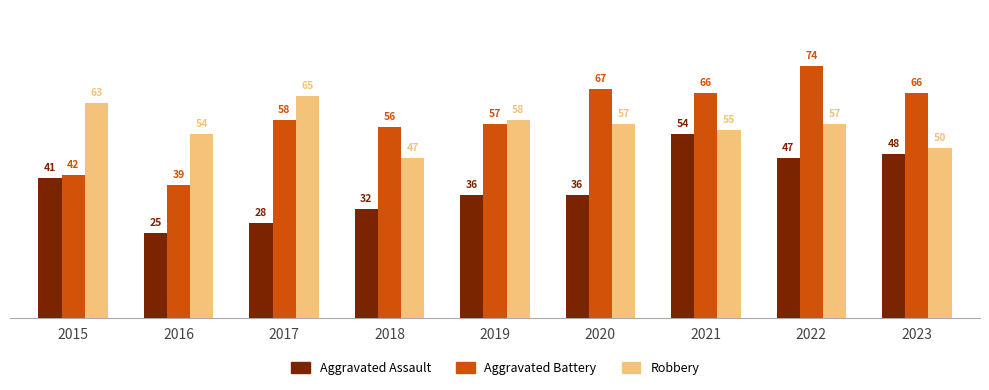

How many data points in Aggravated Battery are less than 58?

4